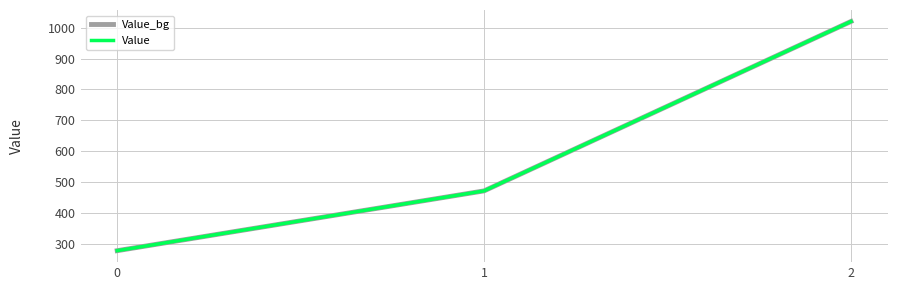

Does the chart have visible grid lines?

Yes